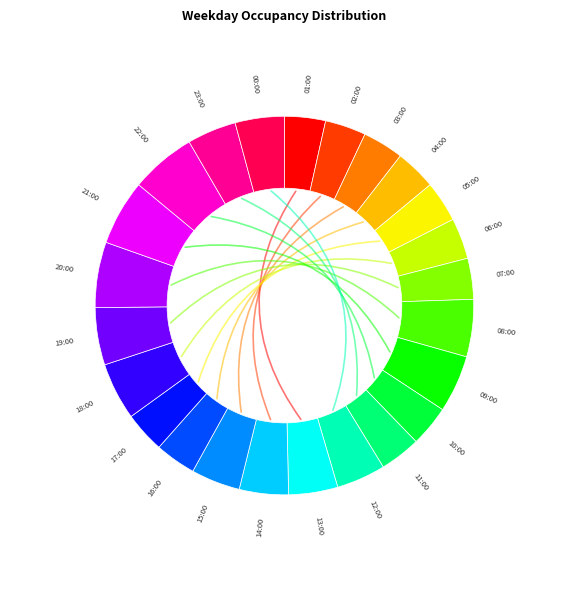

Is it true that 15:00 is 1% of the pie?

False